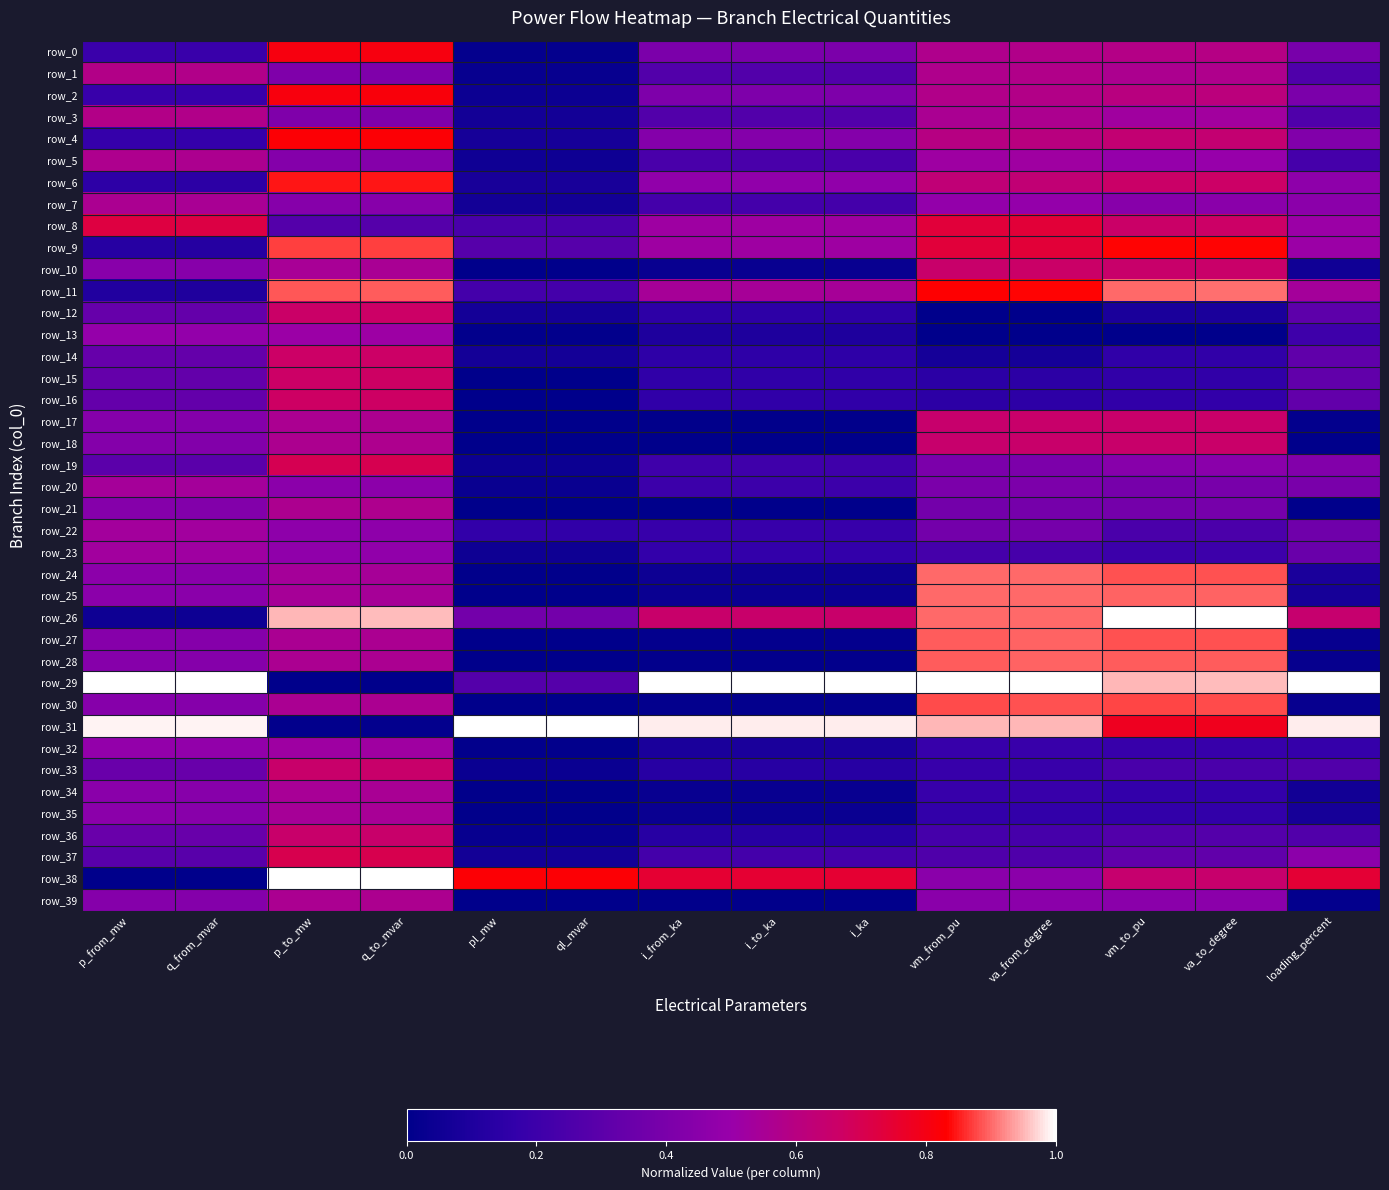

What is the difference between the maximum and minimum values in the row_1 series?

0.6